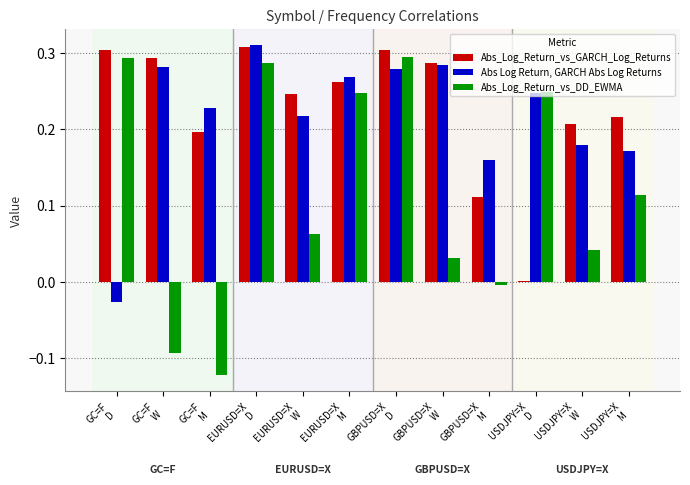

What is the sum of all Abs_Log_Return_vs_DD_EWMA values?

1.4